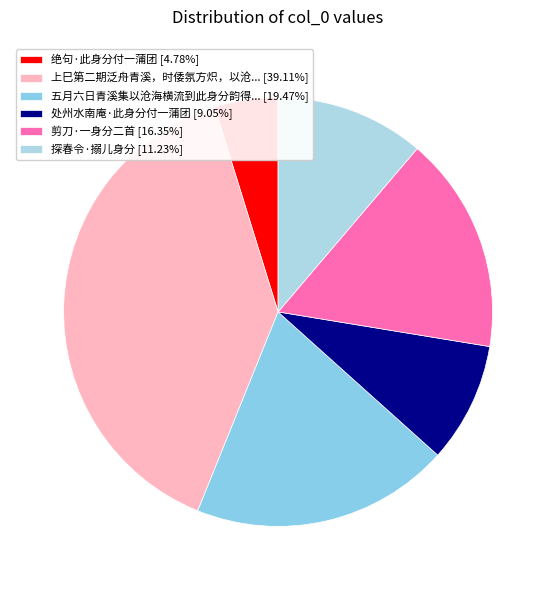

How many slices are in this pie chart?

6